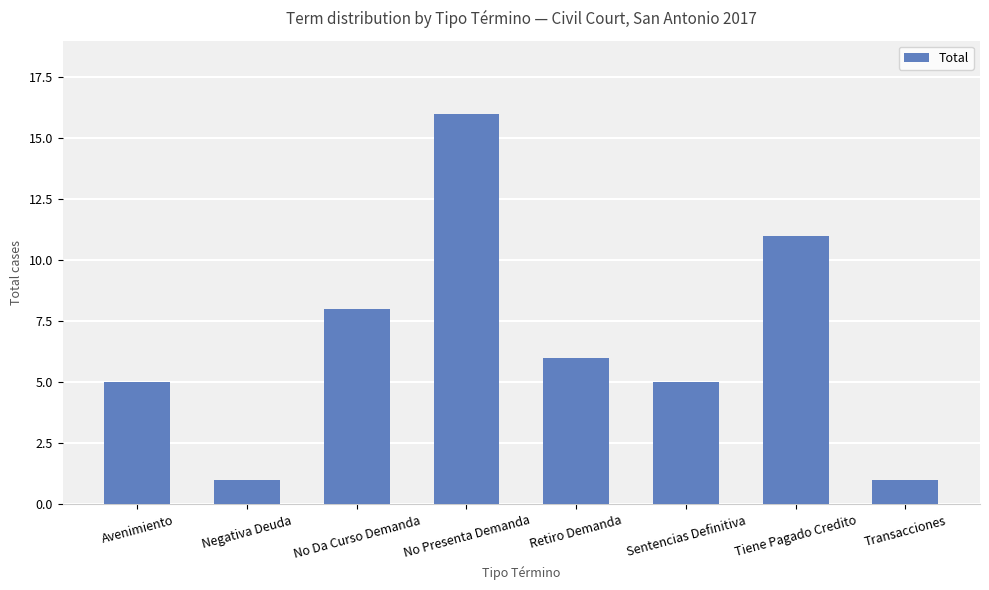

At which label does the data first exceed 6?

No Da Curso Demanda